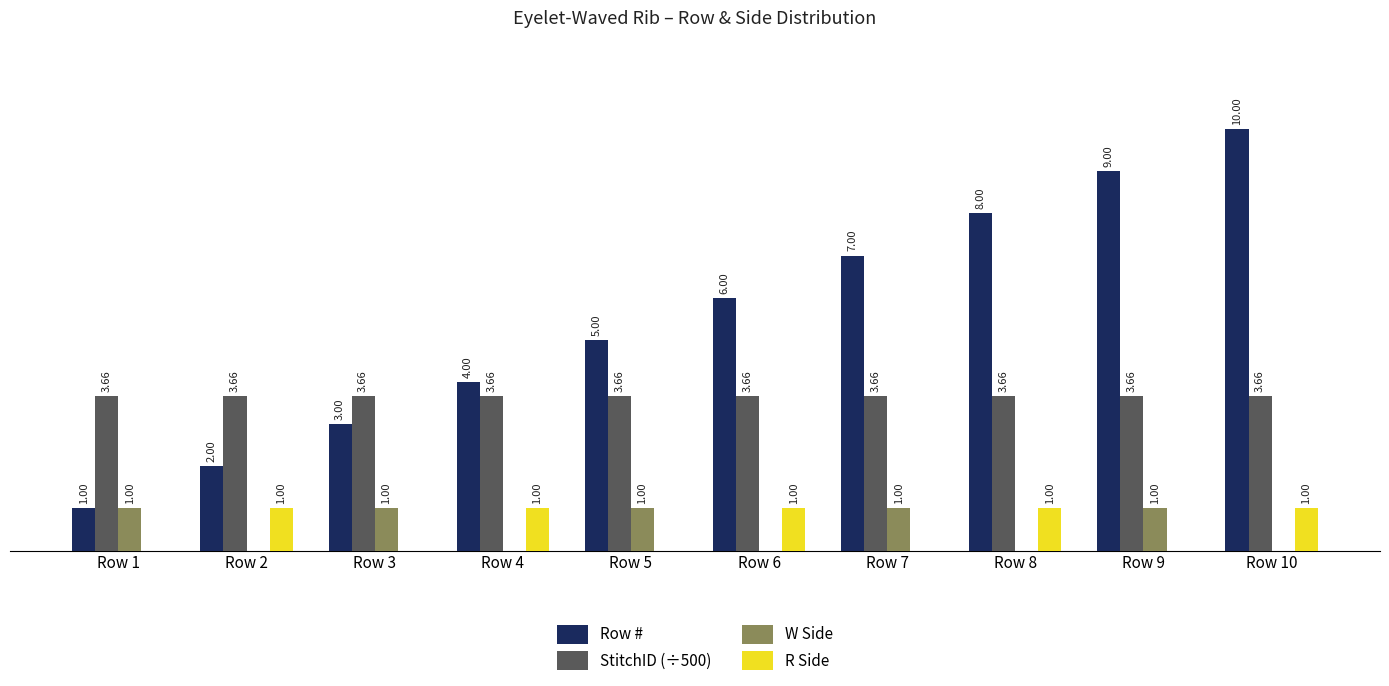

Which series has the largest total across all categories?

Row #